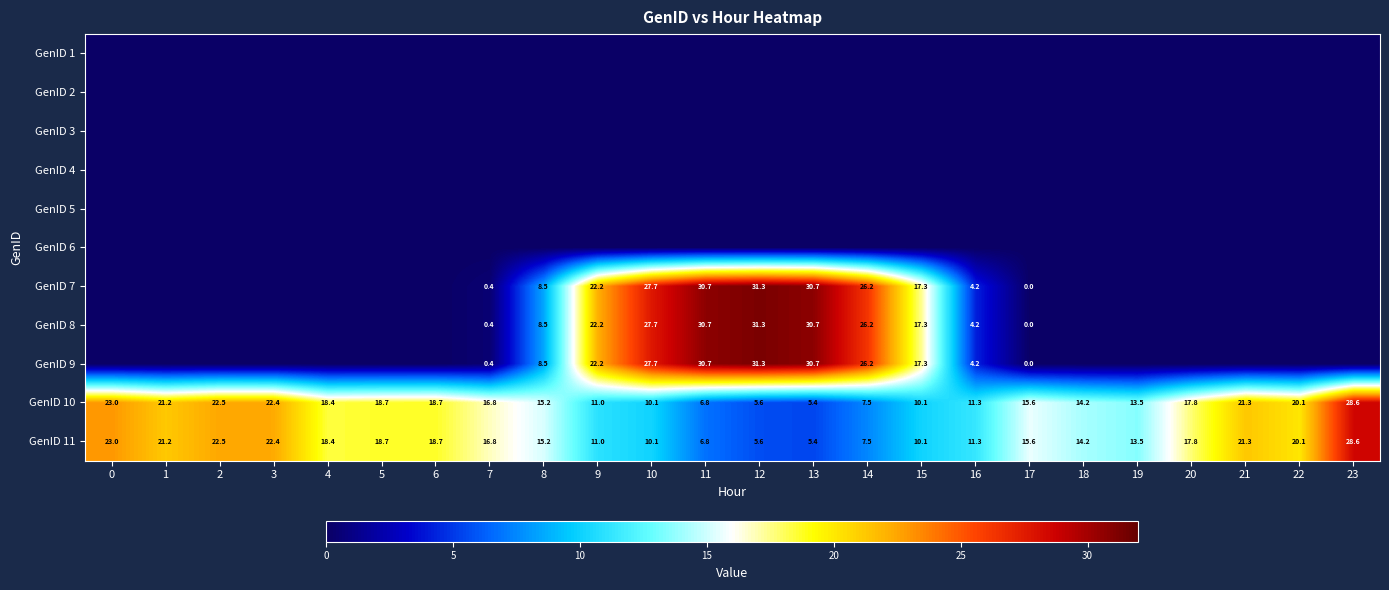

List the labels in order of row_10 value, largest first.

23, 0, 2, 3, 21, 1, 22, 6, 5, 4, 20, 7, 17, 8, 18, 19, 16, 9, 15, 10, 14, 11, 12, 13